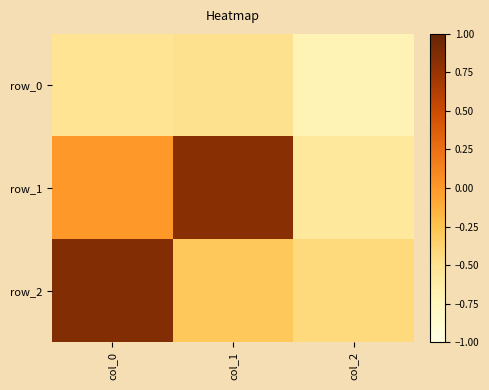

Reading left to right, what are all the values shown in this chart?

row_0: col_0=-0.5	col_1=-0.5	col_2=-0.7
row_1: col_0=-0.0	col_1=0.8	col_2=-0.6
row_2: col_0=0.9	col_1=-0.3	col_2=-0.4